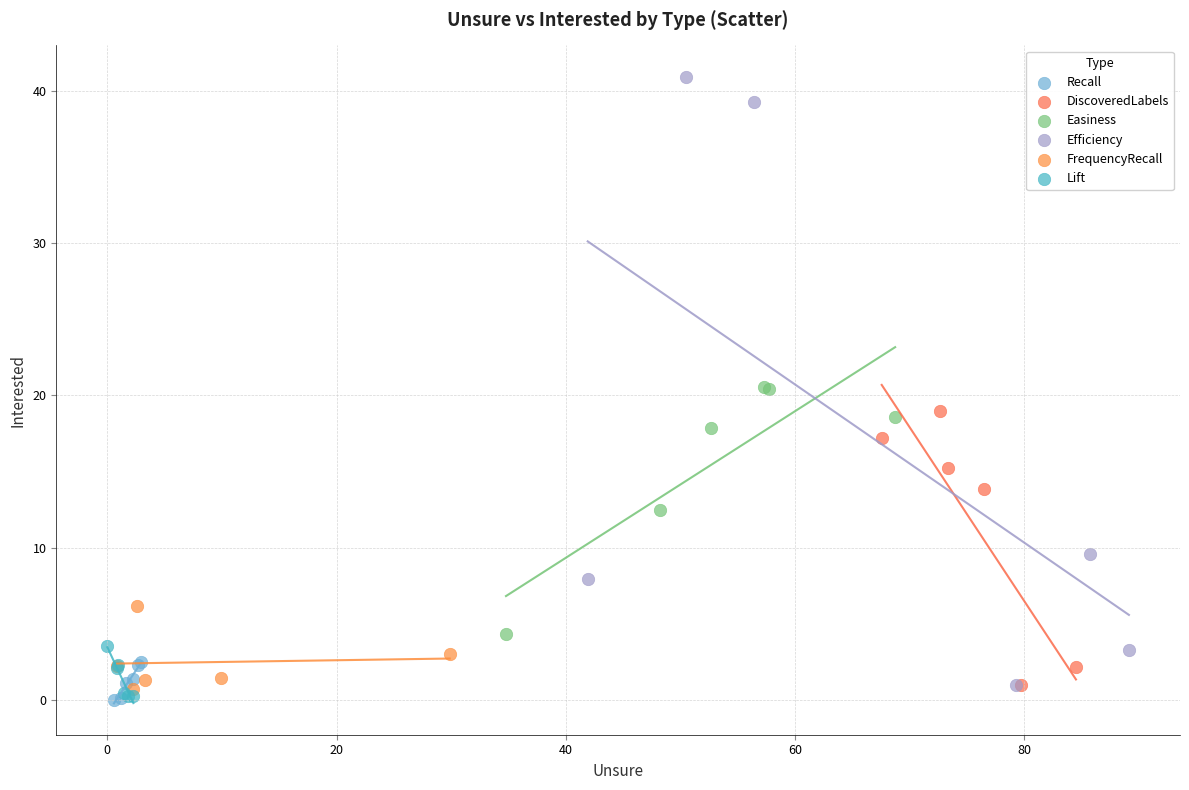

Which series has the widest spread of Y values?

Efficiency